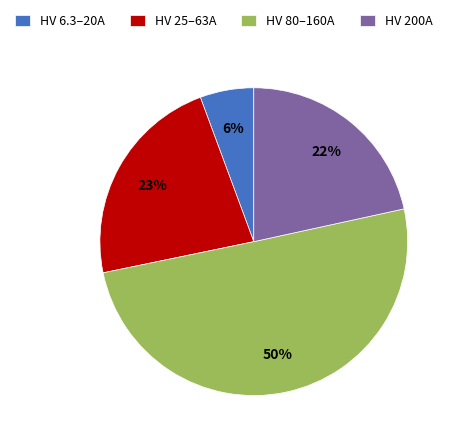

How many segments does this pie chart have?

4